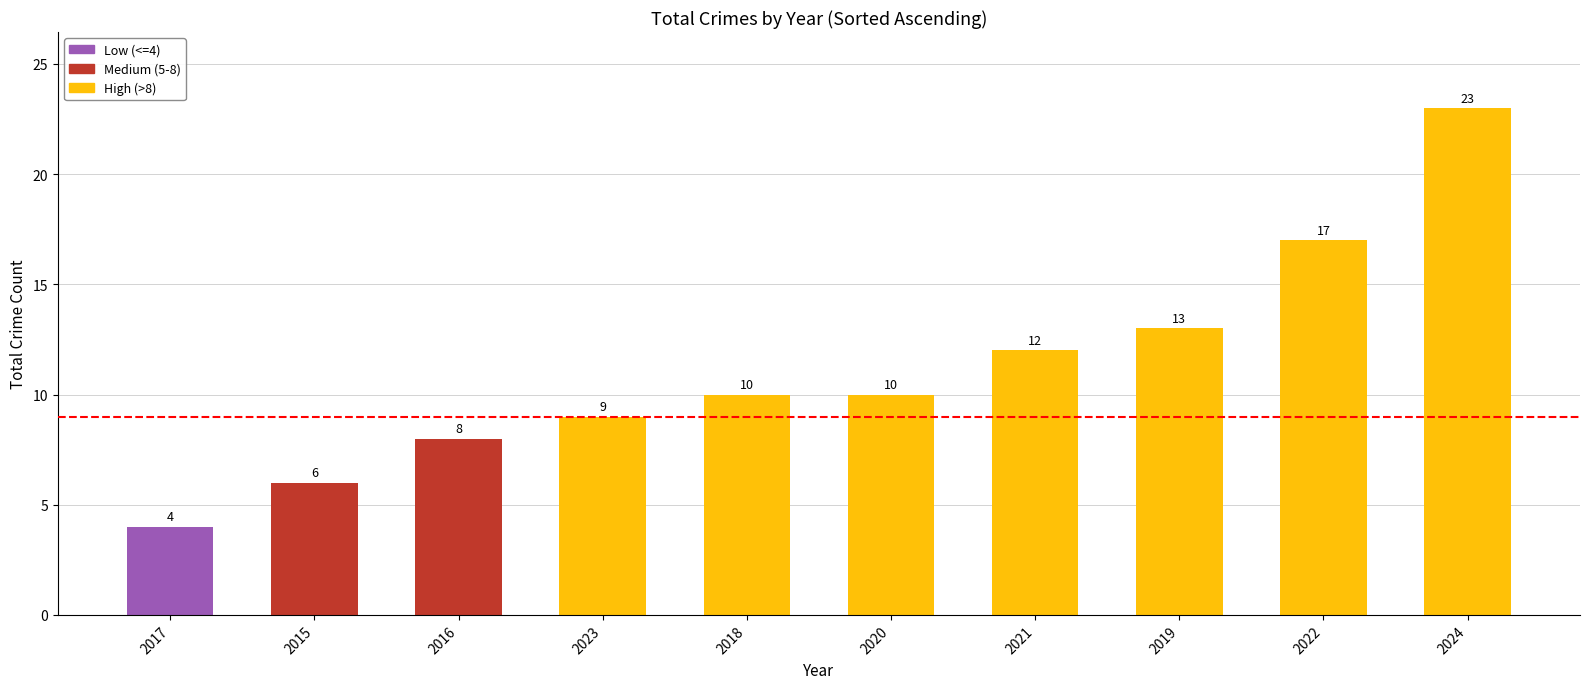

What is the difference between the maximum and minimum values?

19